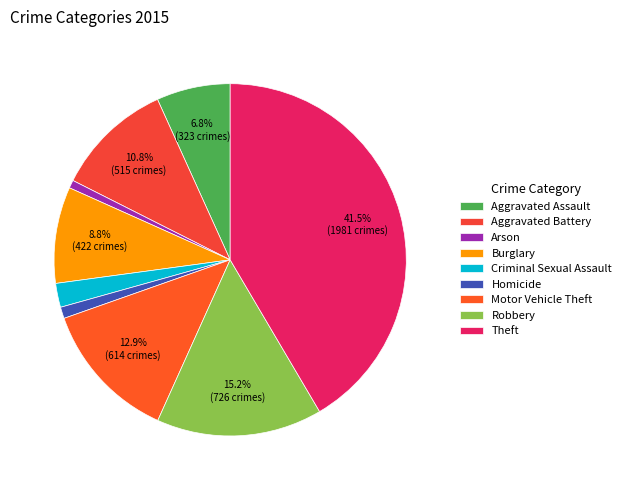

What portion of the pie excludes Aggravated Assault?

93.2%